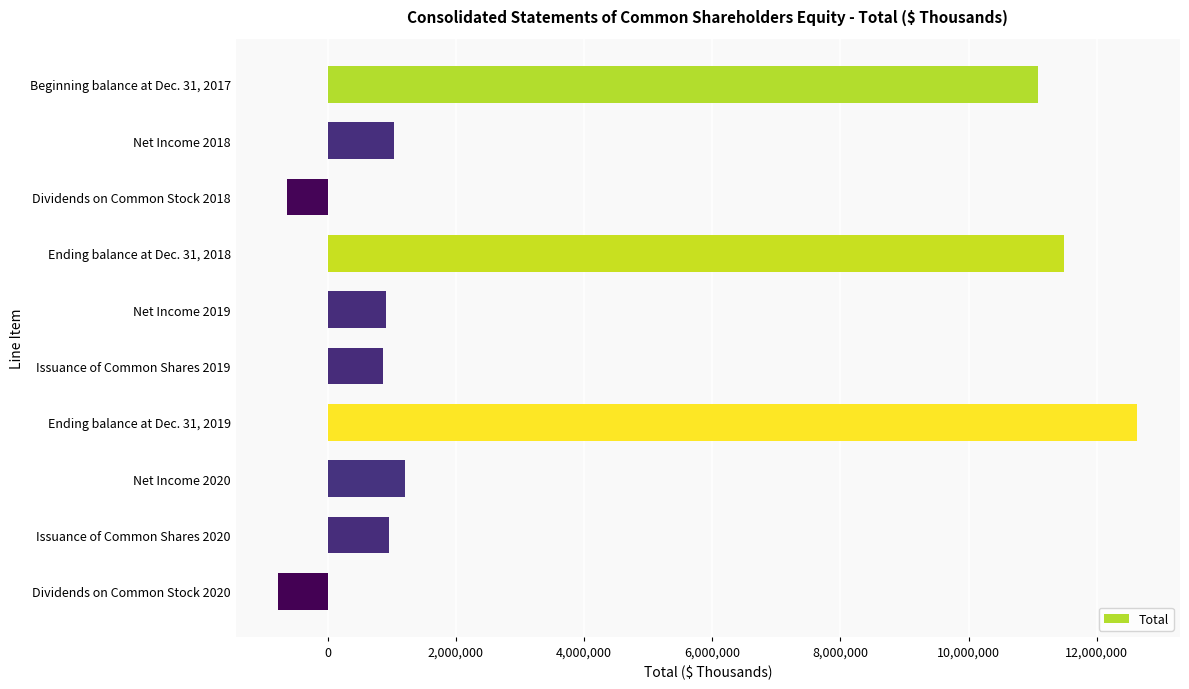

Rank the categories by value from highest to lowest.

Ending balance at Dec. 31, 2019, Ending balance at Dec. 31, 2018, Beginning balance at Dec. 31, 2017, Net Income 2020, Net Income 2018, Issuance of Common Shares 2020, Net Income 2019, Issuance of Common Shares 2019, Dividends on Common Stock 2018, Dividends on Common Stock 2020